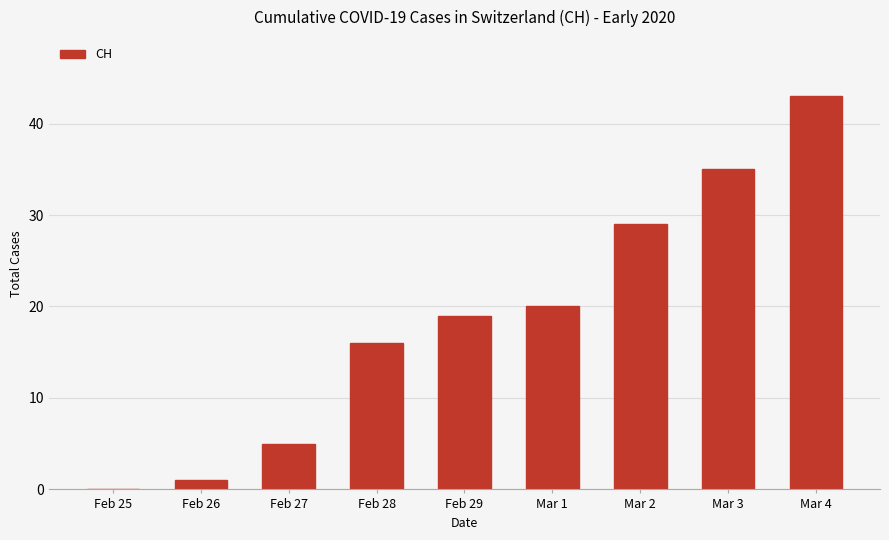

What is the sum of all values?

168